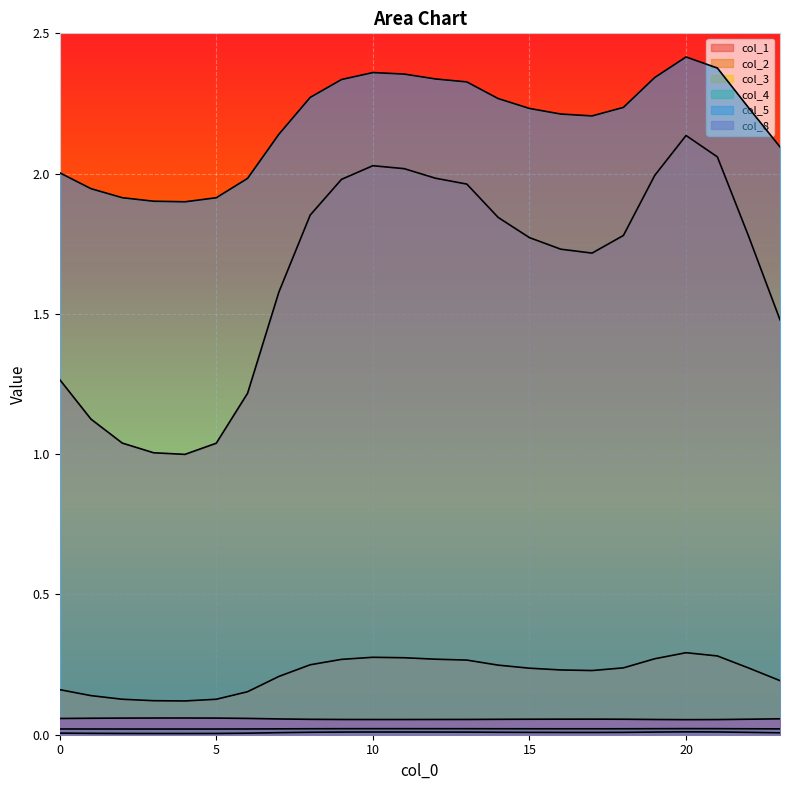

List the labels in order of col_5 value, largest first.

20, 21, 10, 11, 19, 12, 9, 13, 8, 14, 18, 22, 15, 16, 17, 7, 23, 0, 6, 1, 2, 5, 3, 4